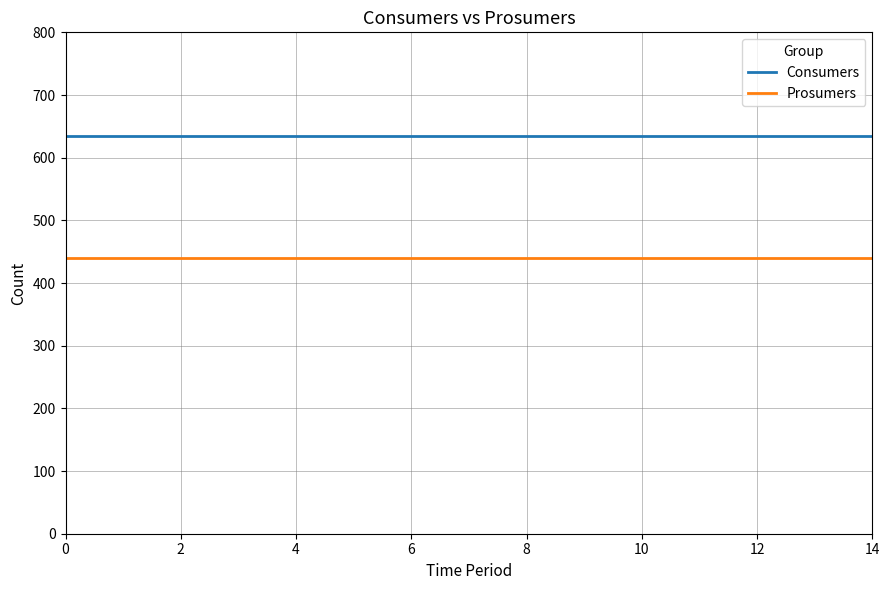

Does the chart have visible grid lines?

Yes